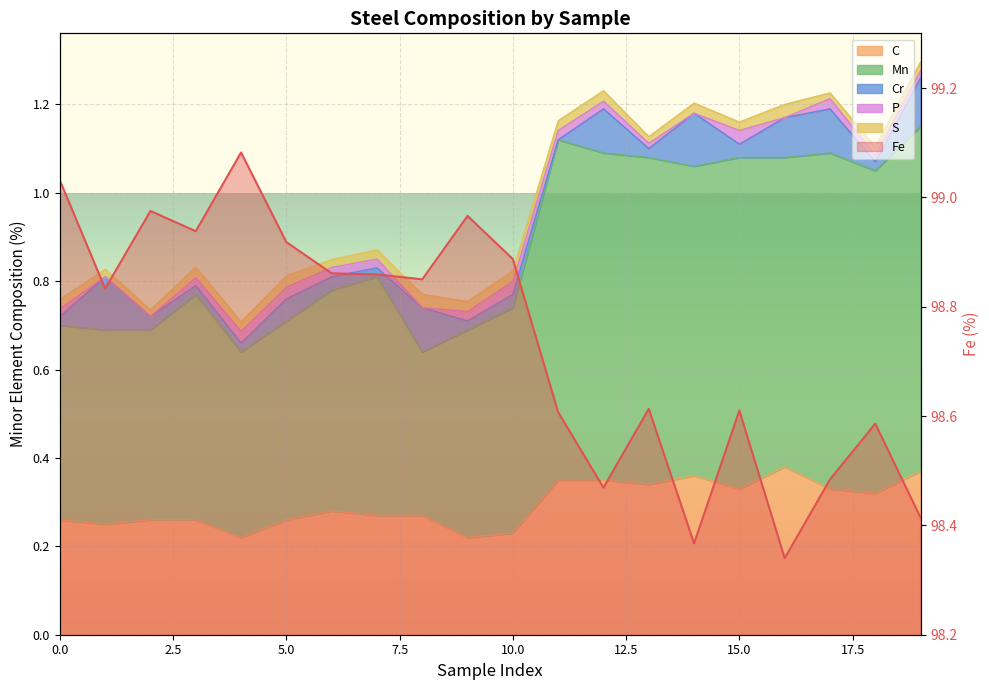

Where is the first local minimum for Mn?

4